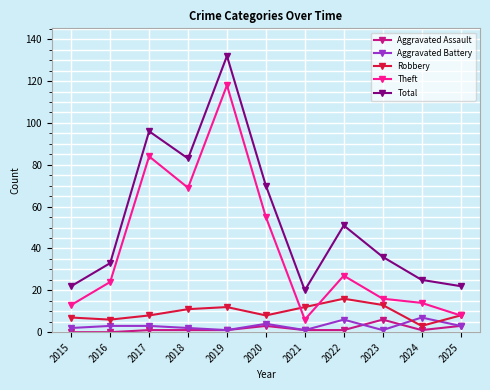

True or false: Theft has more than 0 interior local peaks.

True